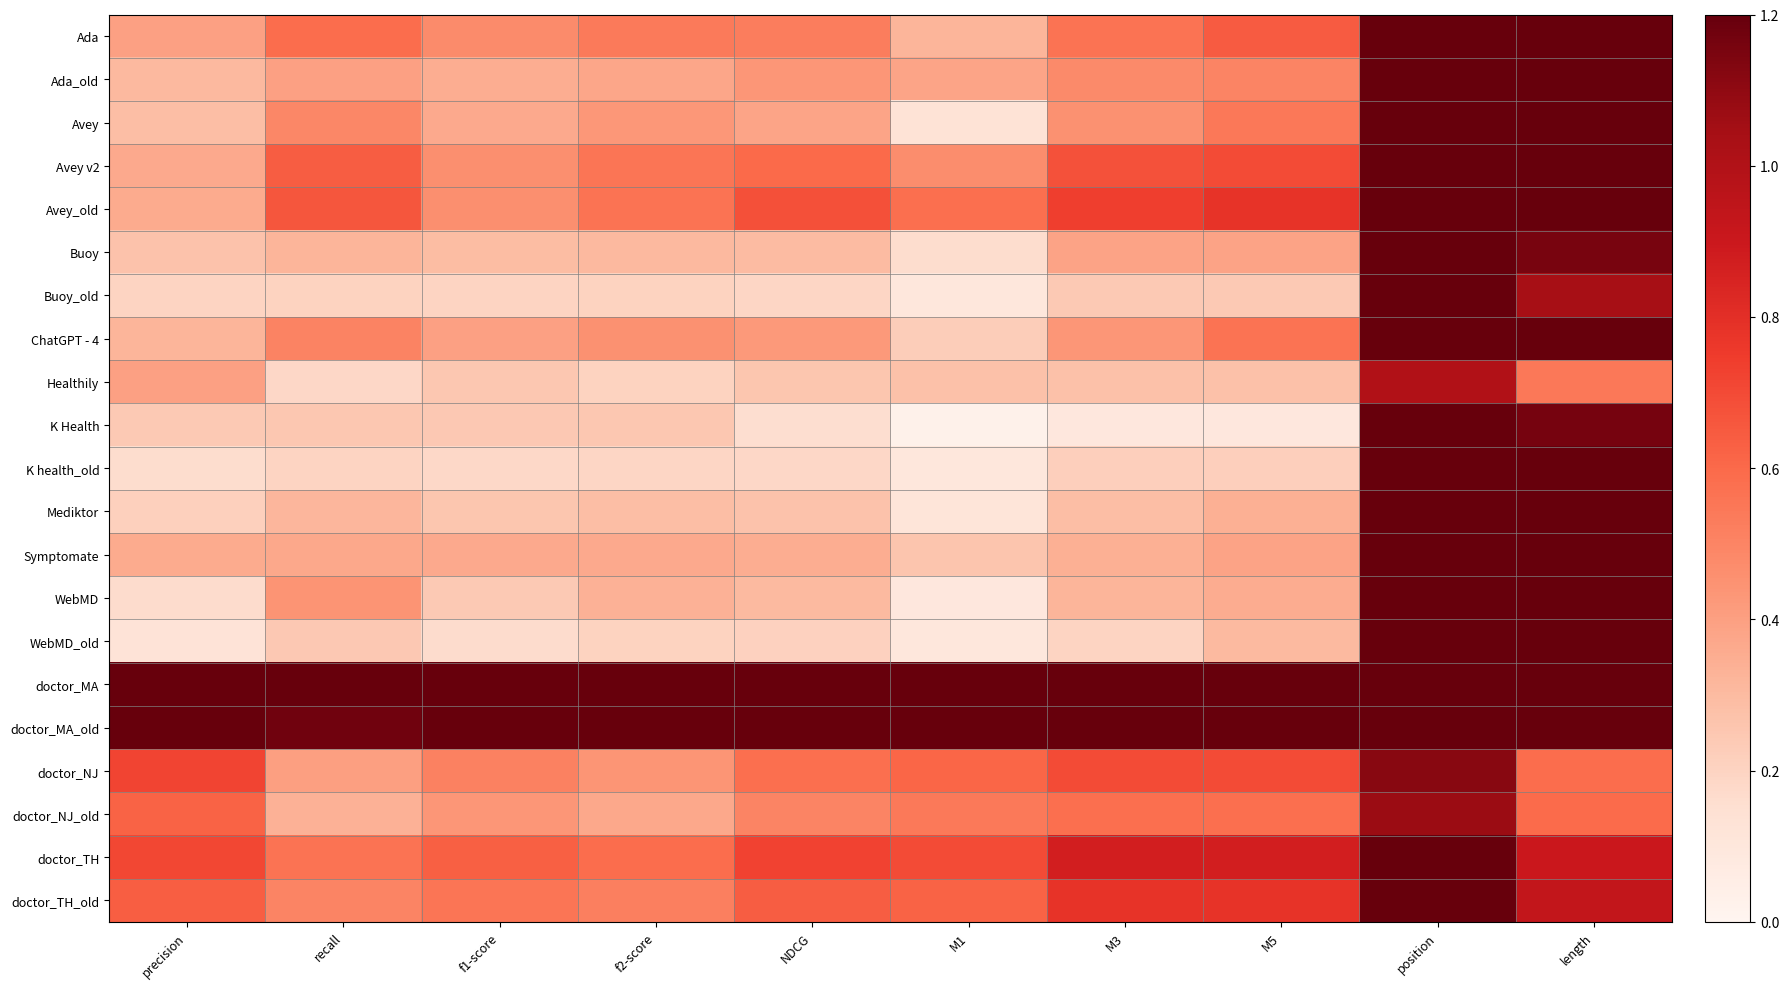

Between length and f2-score, which is larger?

length